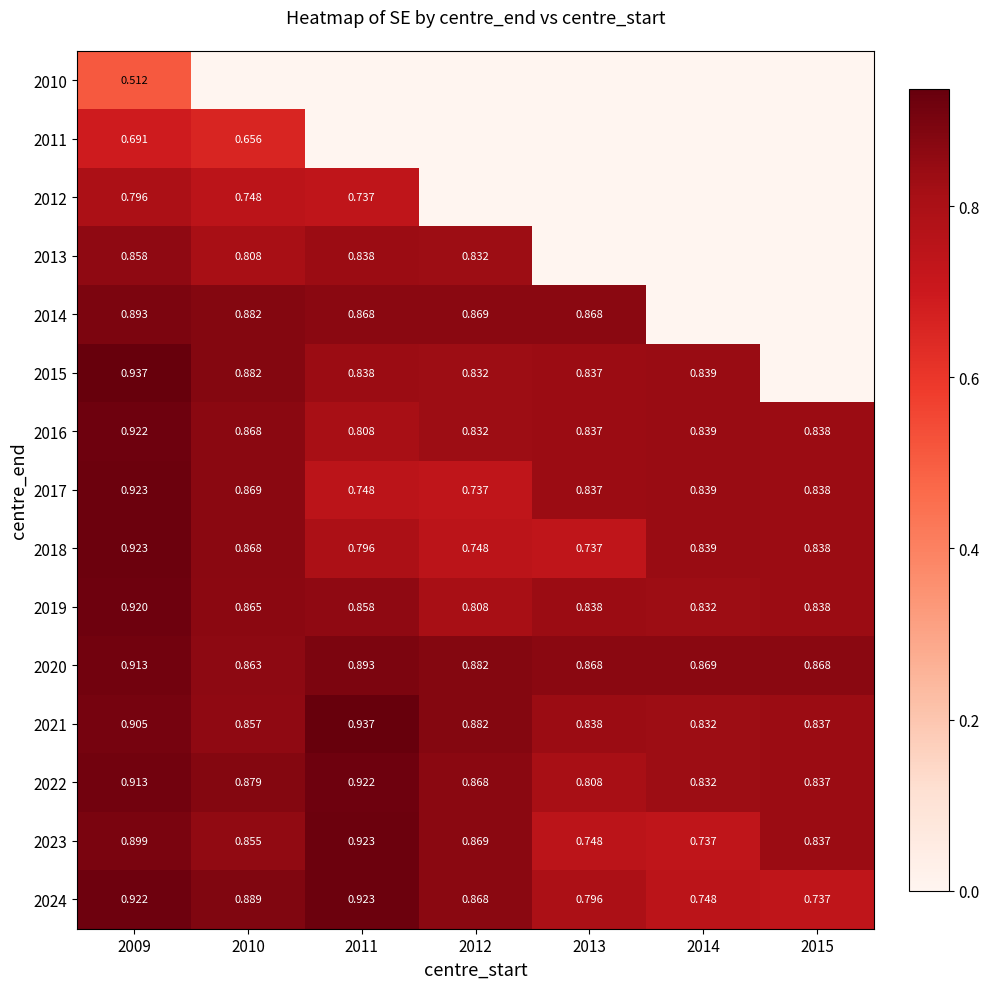

Rank the series at 2009 from highest to lowest value.

2015, 2018, 2017, 2016, 2024, 2019, 2020, 2022, 2021, 2023, 2014, 2013, 2012, 2011, 2010